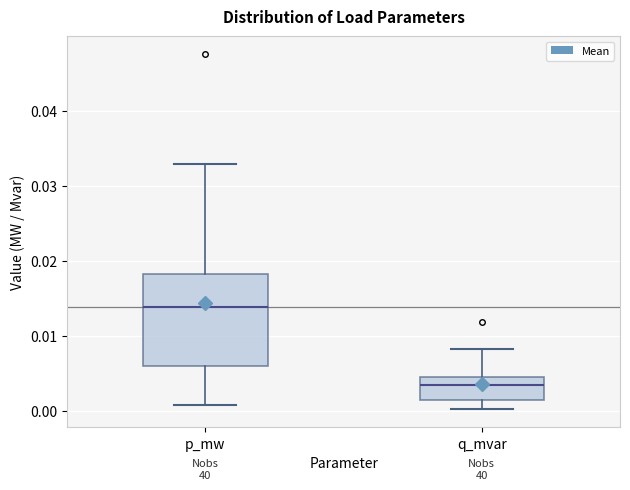

Where is the lower edge of the box for p_mw on the y-axis? The values are not printed on the chart, so give them approximately, as read against the axis.

0.006